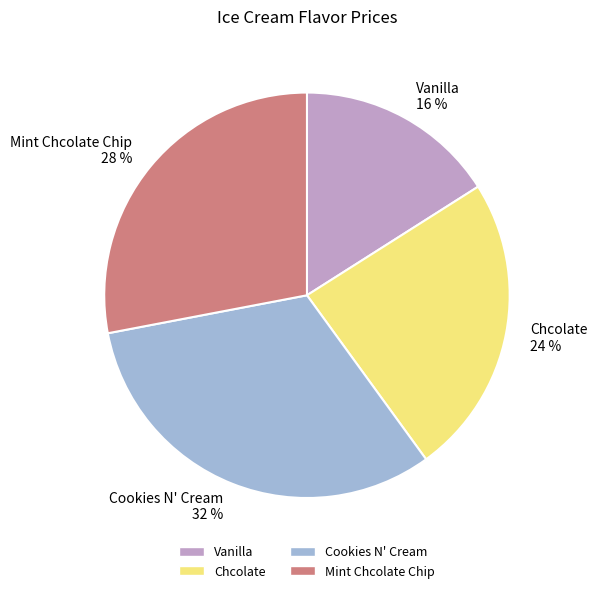

Does Cookies N' Cream represent more than half of the total?

No